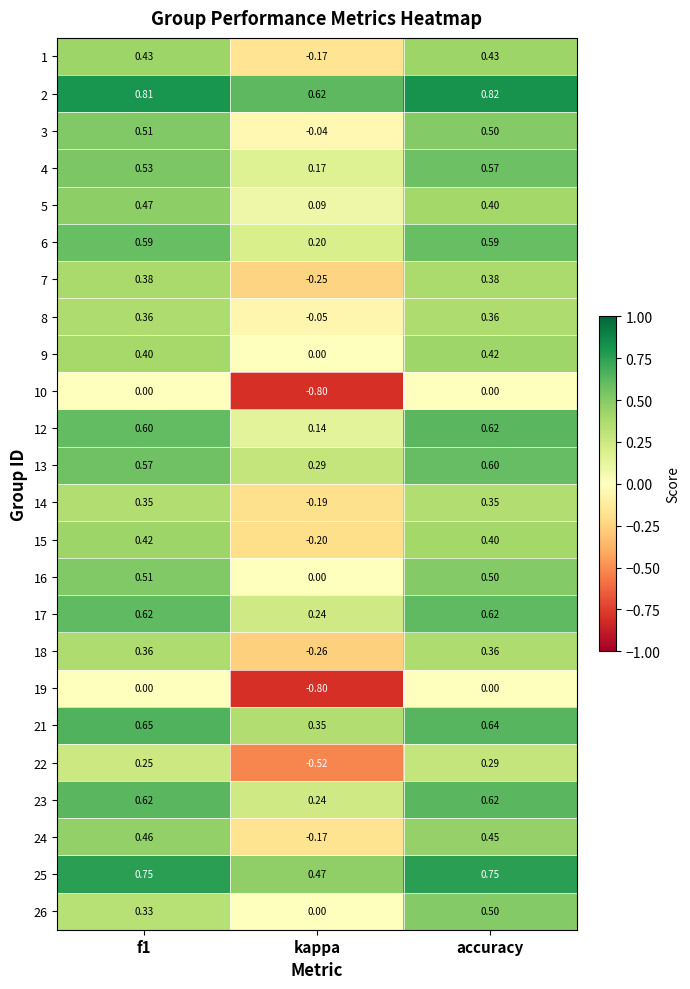

At which label is 13 closest to 0?

kappa